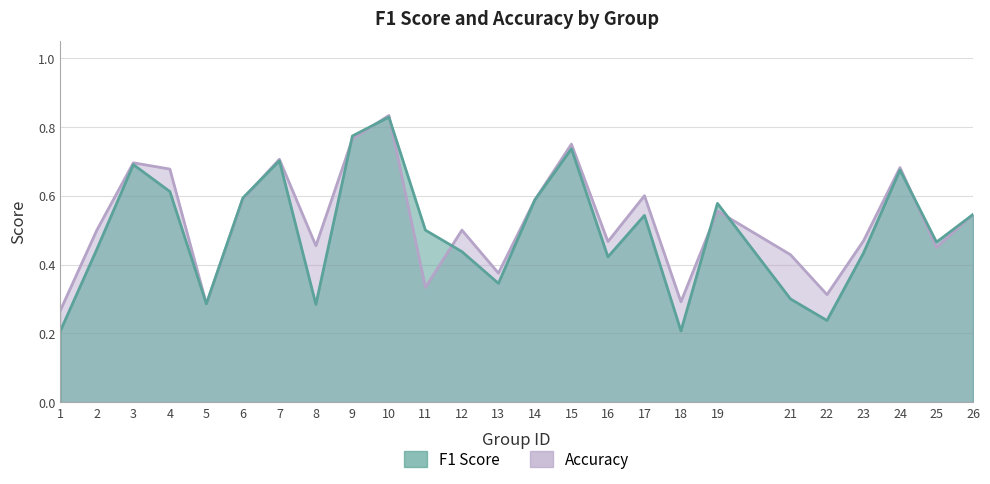

Count the accuracy values in the range 0 to 1.

25